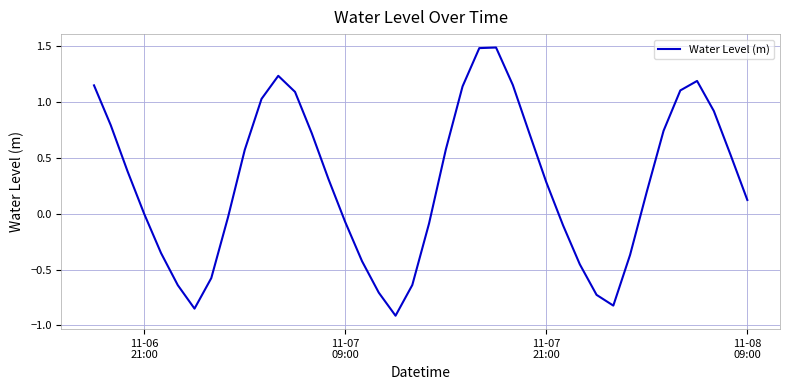

What is the difference between the maximum and minimum values?

2.4